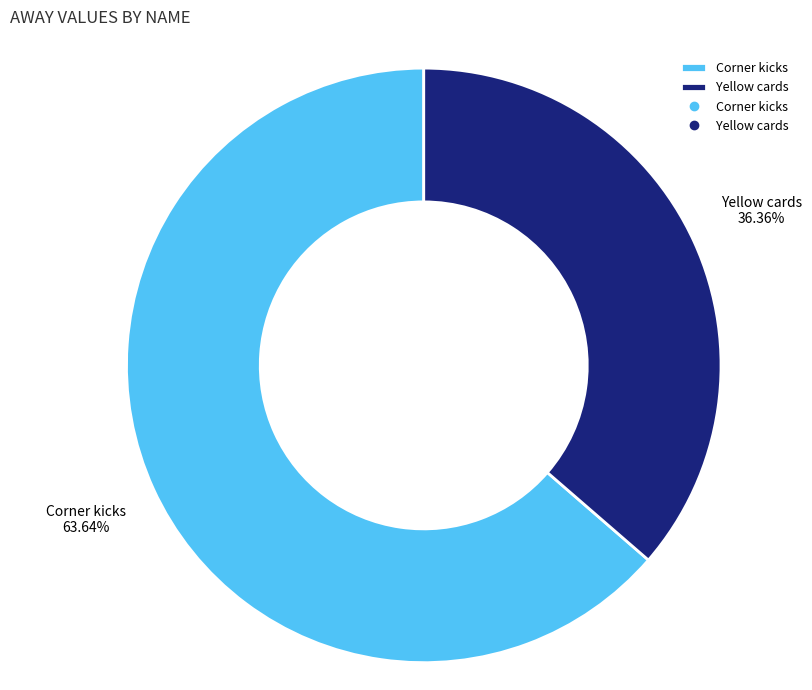

What is the ratio of the value at Yellow cards to the value at Corner kicks?

0.6